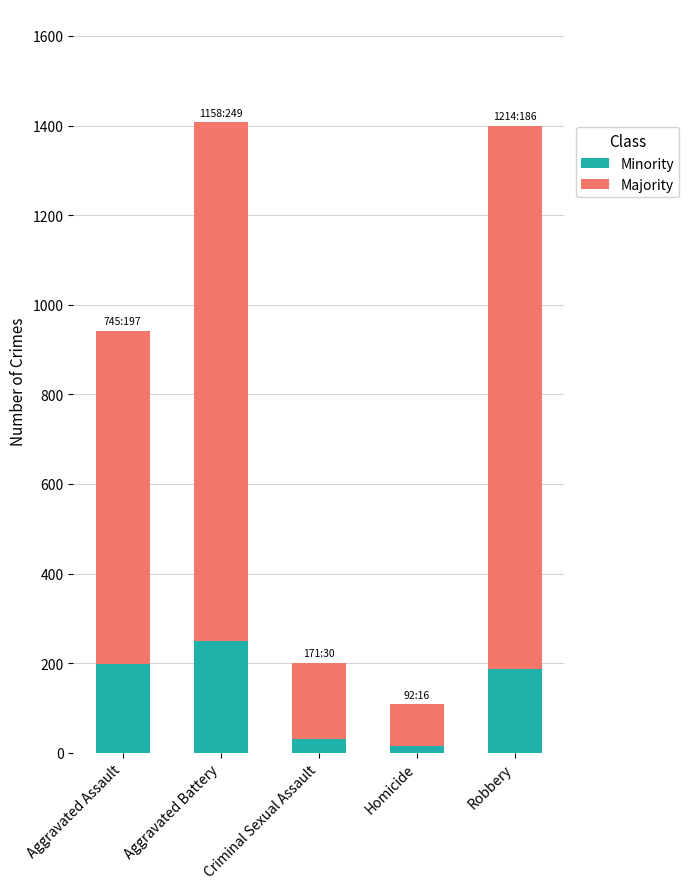

What is the total value across all series at Criminal Sexual Assault?

201